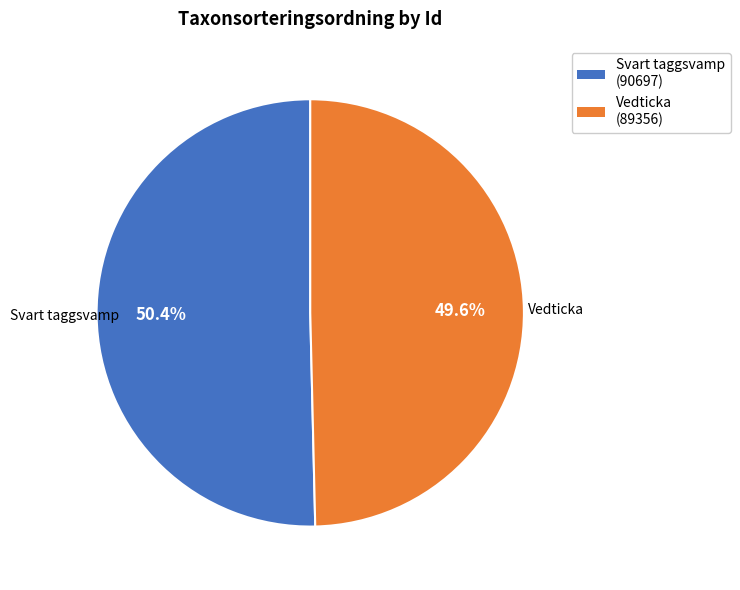

Is there any slice that represents more than half of the pie?

Yes